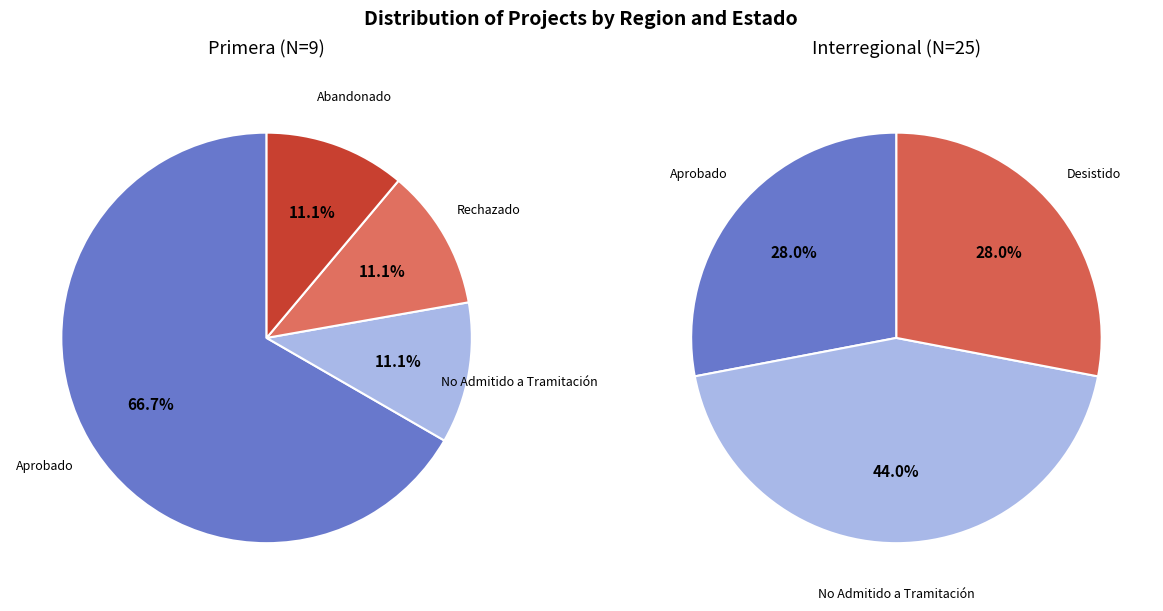

Does Interregional account for over 50% of the chart?

Yes